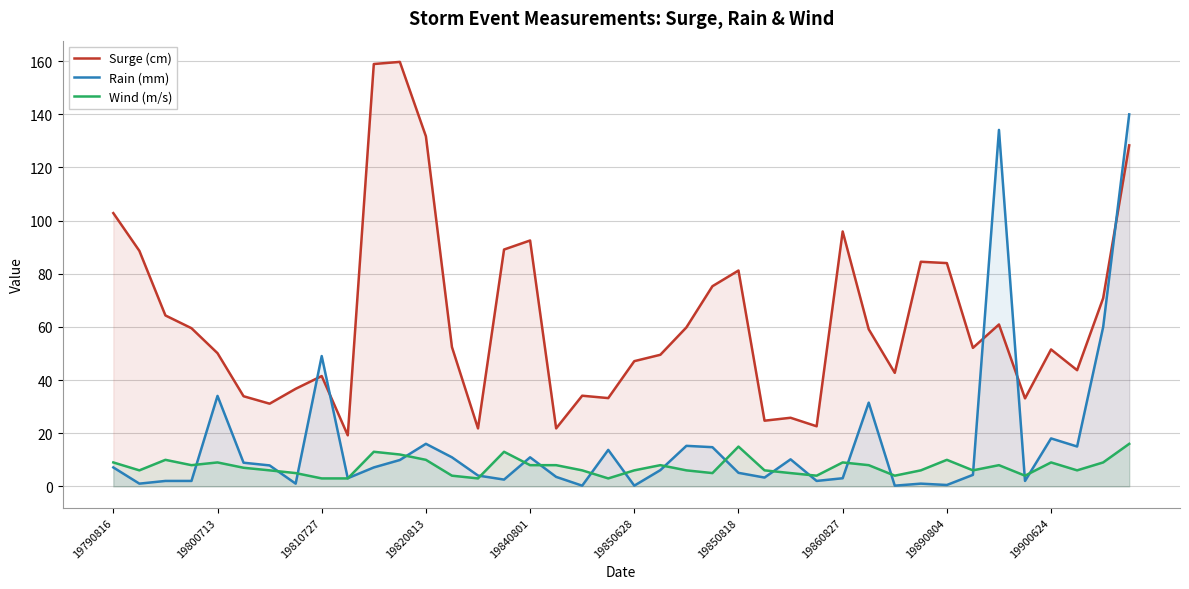

True or false: Surge (cm) has more than 0 interior local peaks.

True